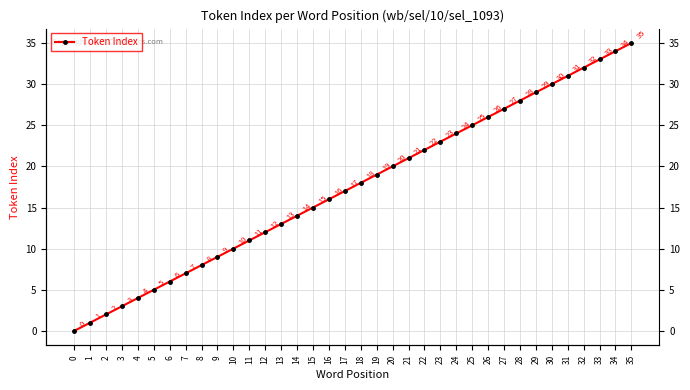

Rank the categories by value from highest to lowest.

35, 34, 33, 32, 31, 30, 29, 28, 27, 26, 25, 24, 23, 22, 21, 20, 19, 18, 17, 16, 15, 14, 13, 12, 11, 10, 9, 8, 7, 6, 5, 4, 3, 2, 1, 0